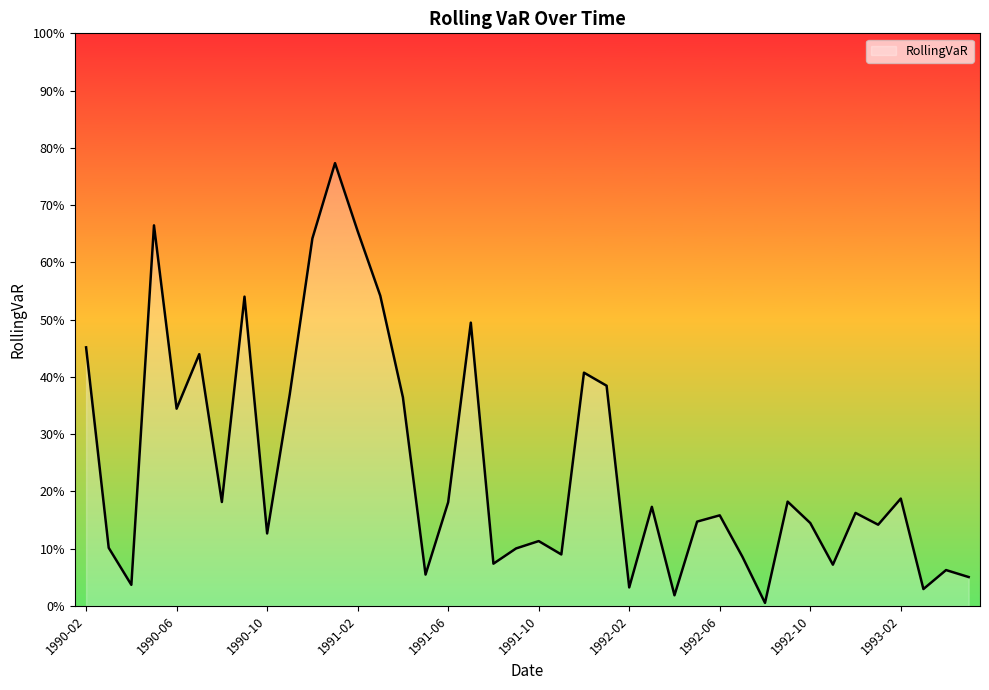

How many points are higher than both their immediate neighbors (excluding endpoints)?

13